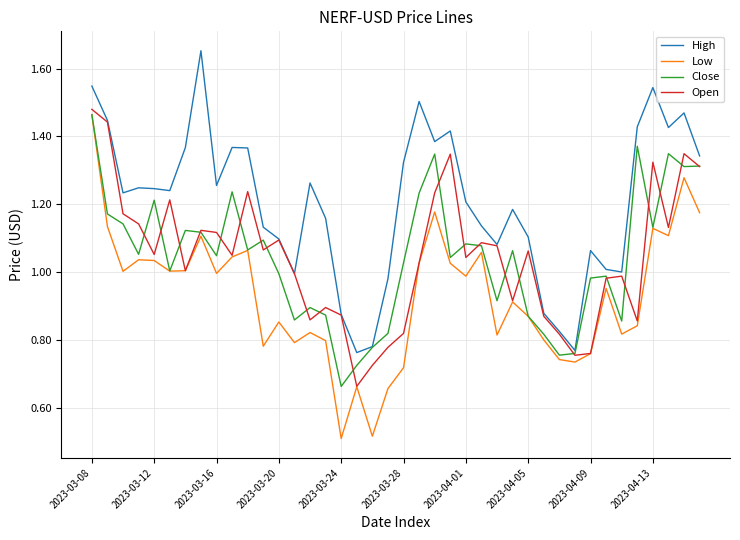

Is this an area chart (filled region under the line)?

No